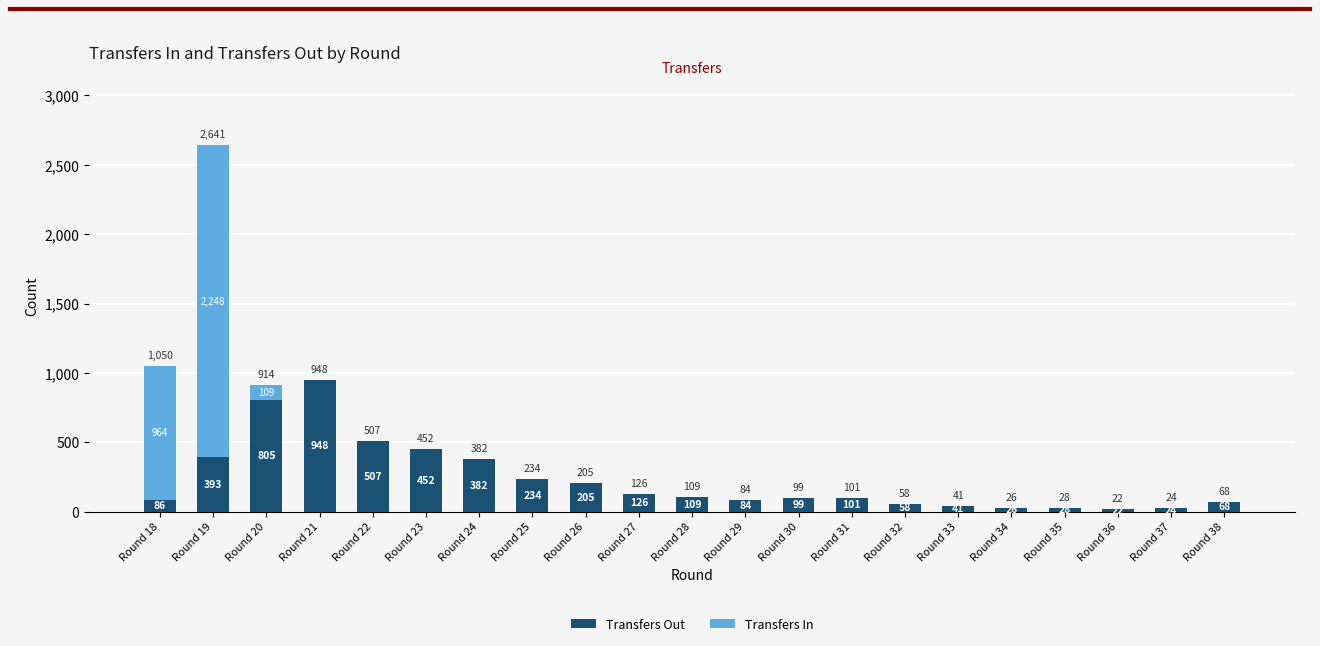

At which category is the sum across all series the highest?

Round 19